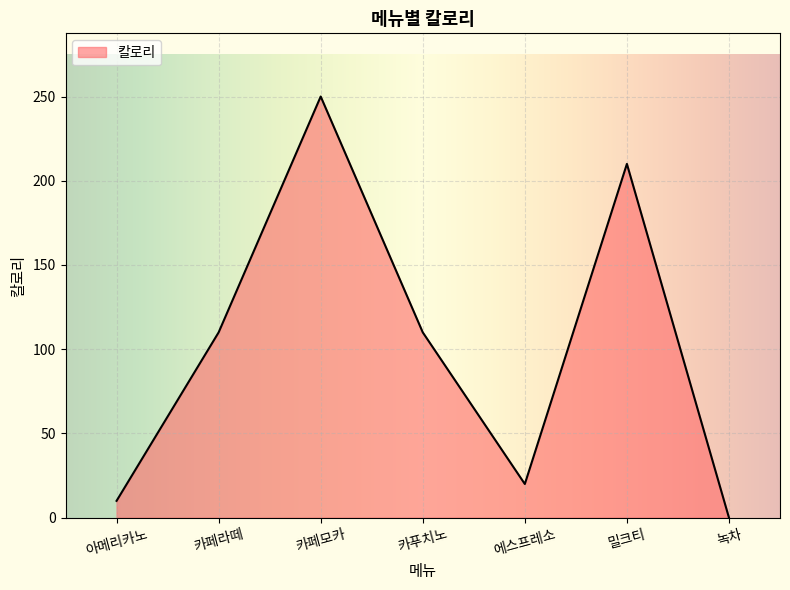

What position from the left is 녹차?

7